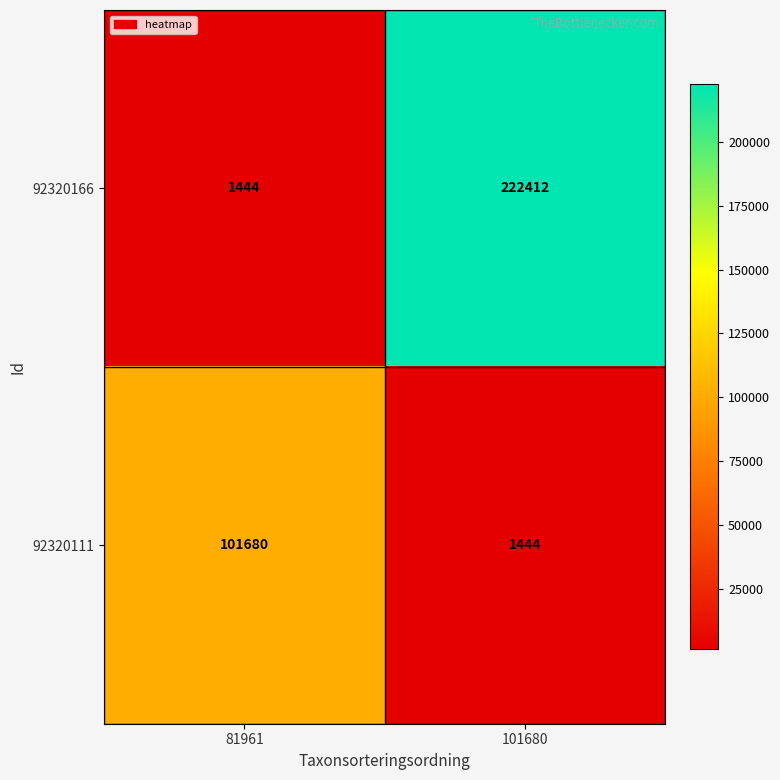

At which category does the chart reach its peak across all series?

101680